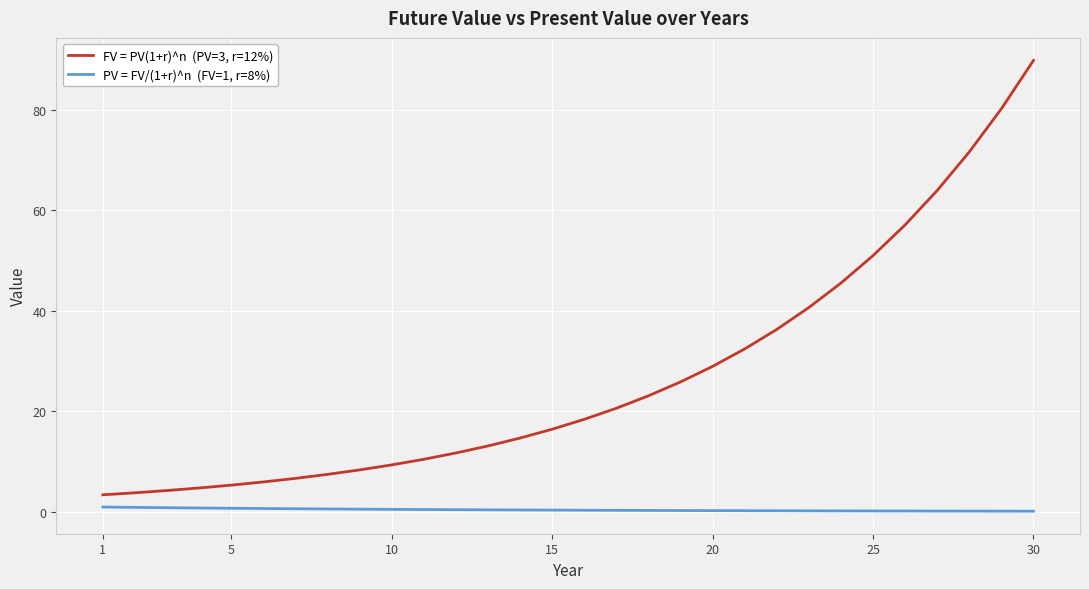

What is the maximum value shown in the chart?

89.9